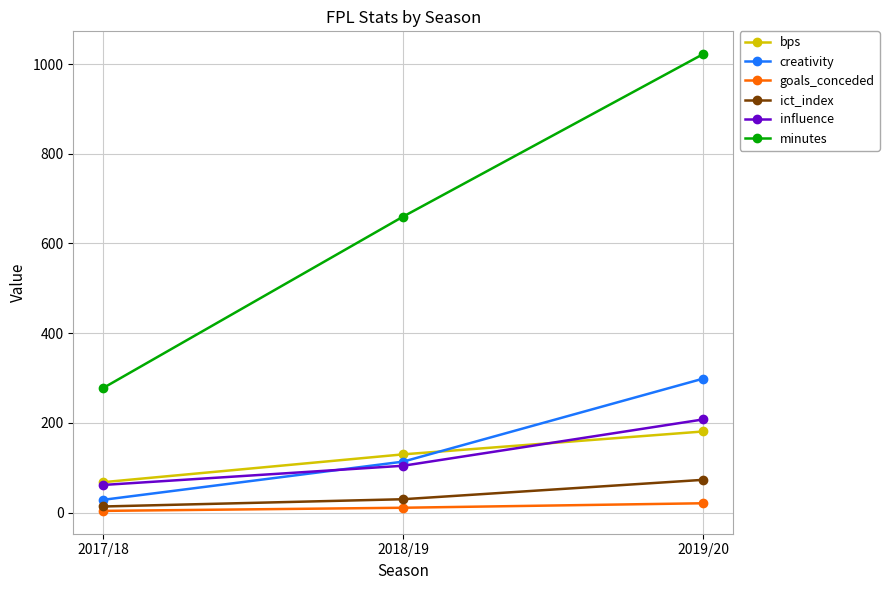

Is this an area chart (filled region under the line)?

No